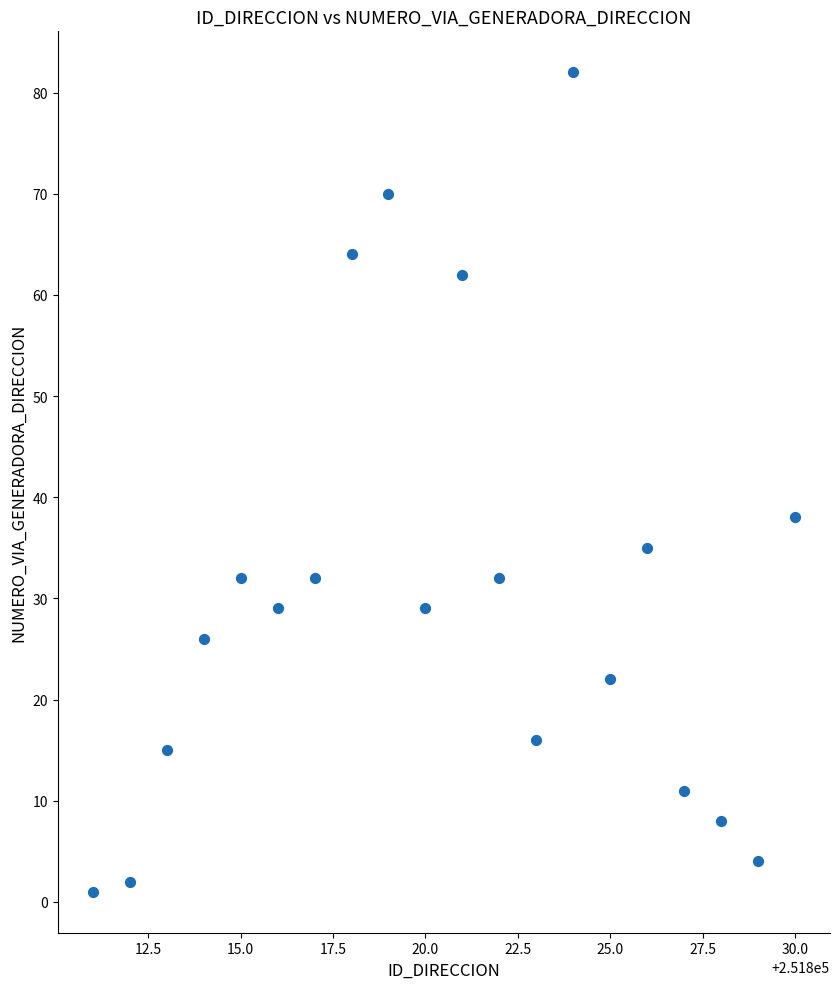

What Y value in the scatter plot is closest to 41?

38